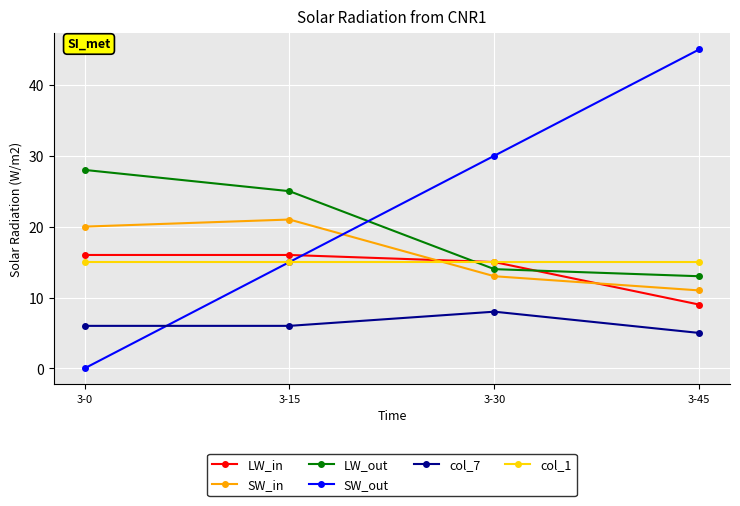

After their last crossing, which series has the higher values: SW_in or LW_in?

SW_in